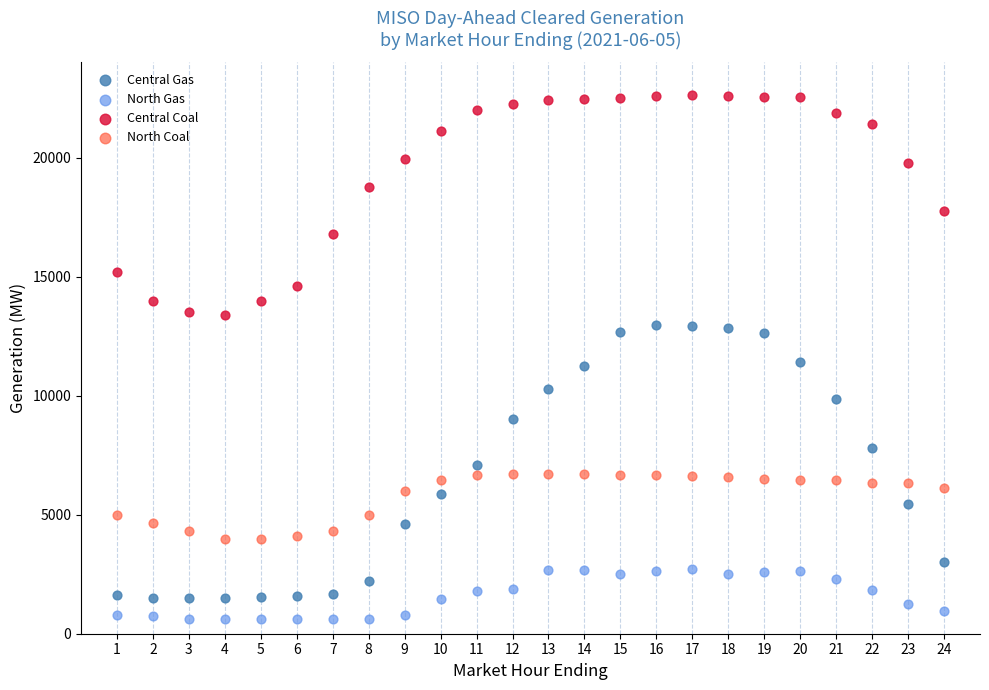

In the Central Coal series, what Y value is closest to 18008?

17738.2